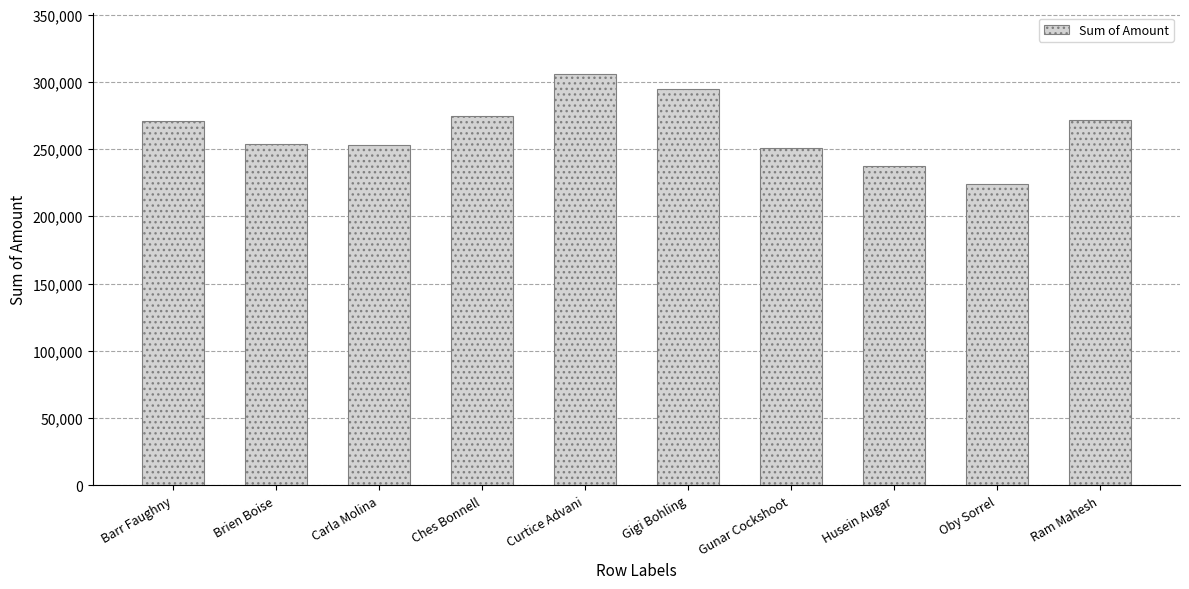

Does the chart contain stacked bars?

No